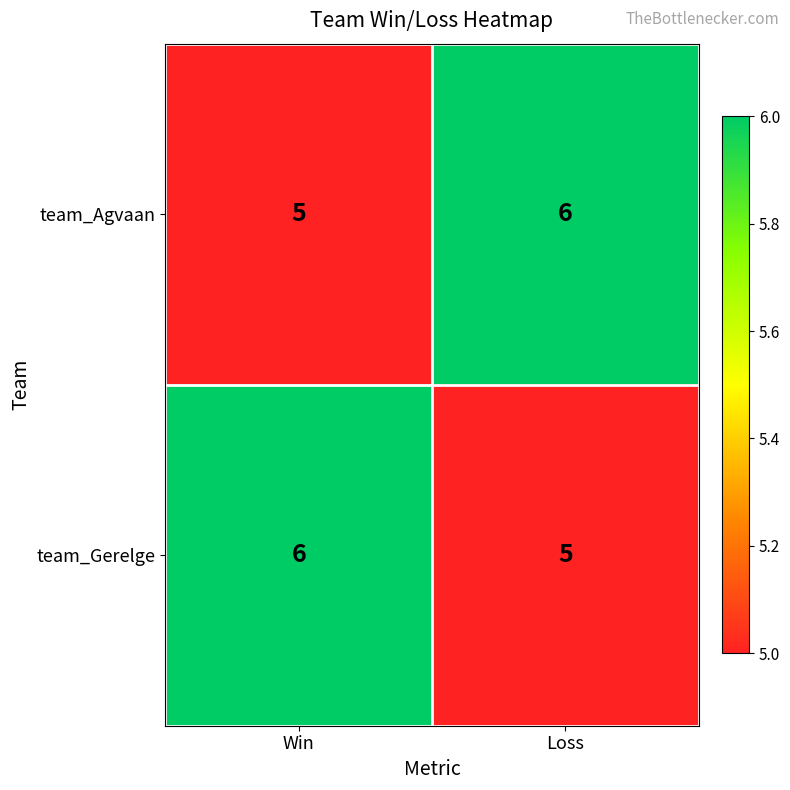

What is the total value across all series at Win?

11